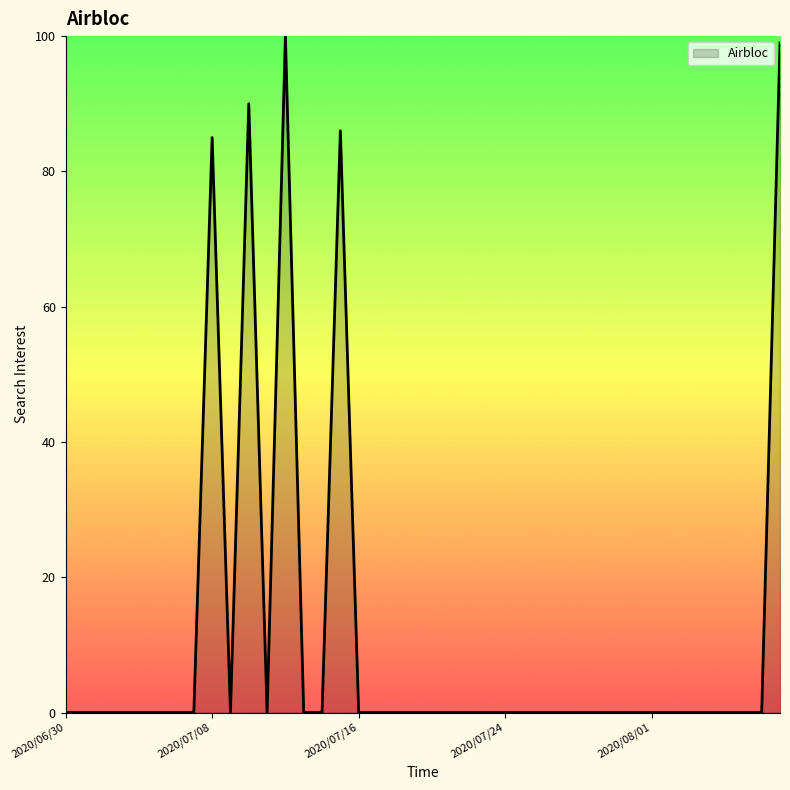

What is the maximum value shown in the chart?

100